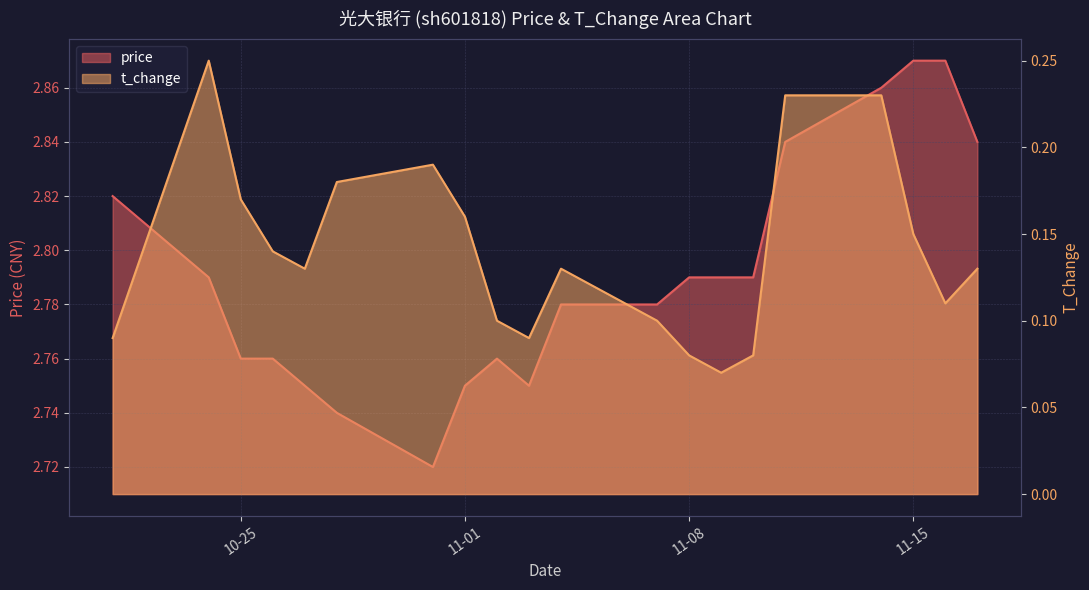

The t_change series shows 0.1 at 2022-11-17. True or false?

True